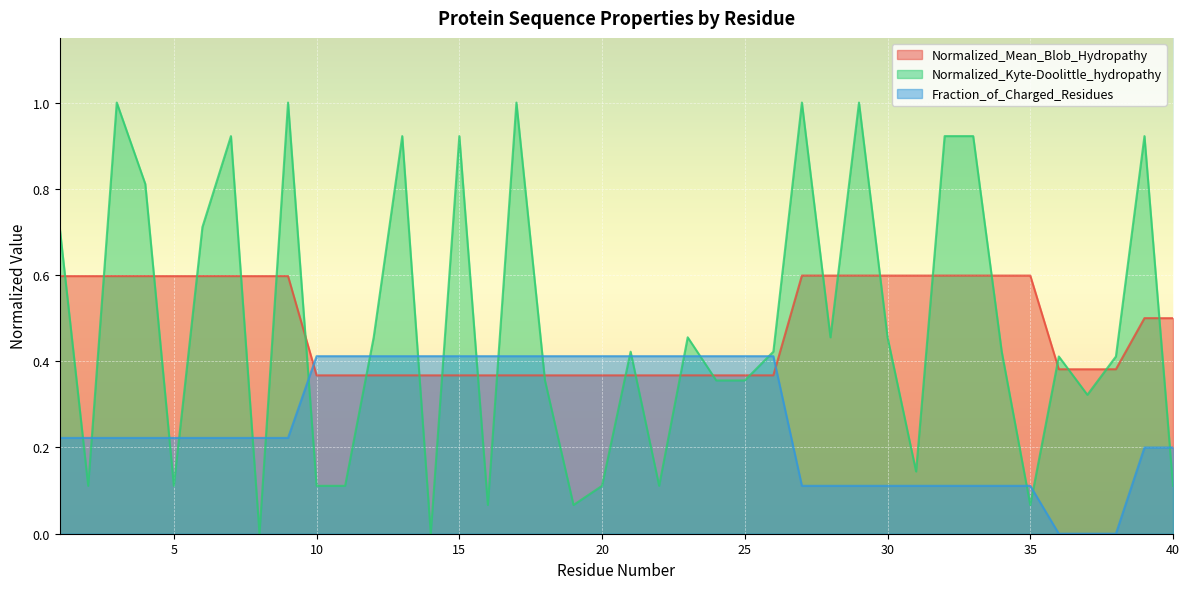

Between which two adjacent categories do Normalized_Kyte-Doolittle_hydropathy and Normalized_Mean_Blob_Hydropathy first intersect?

1 and 2